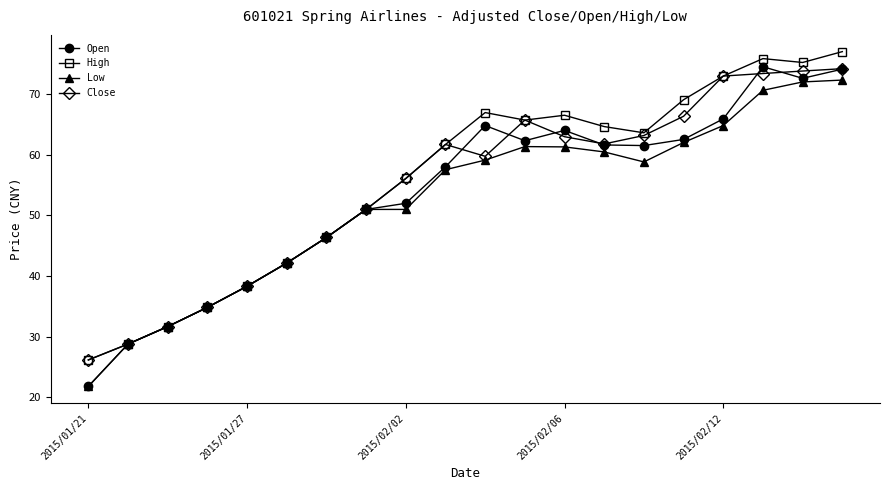

What is the minimum value shown in the chart?

21.8